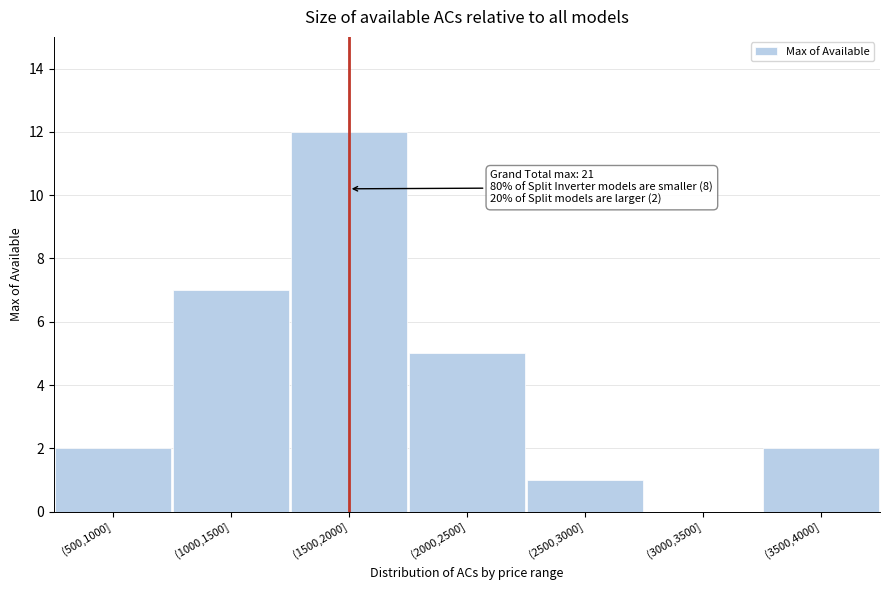

Reading right to left, list all the values displayed in this chart.

(3500,4000]=2	(3000,3500]=0	(2500,3000]=1	(2000,2500]=5	(1500,2000]=12	(1000,1500]=7	(500,1000]=2